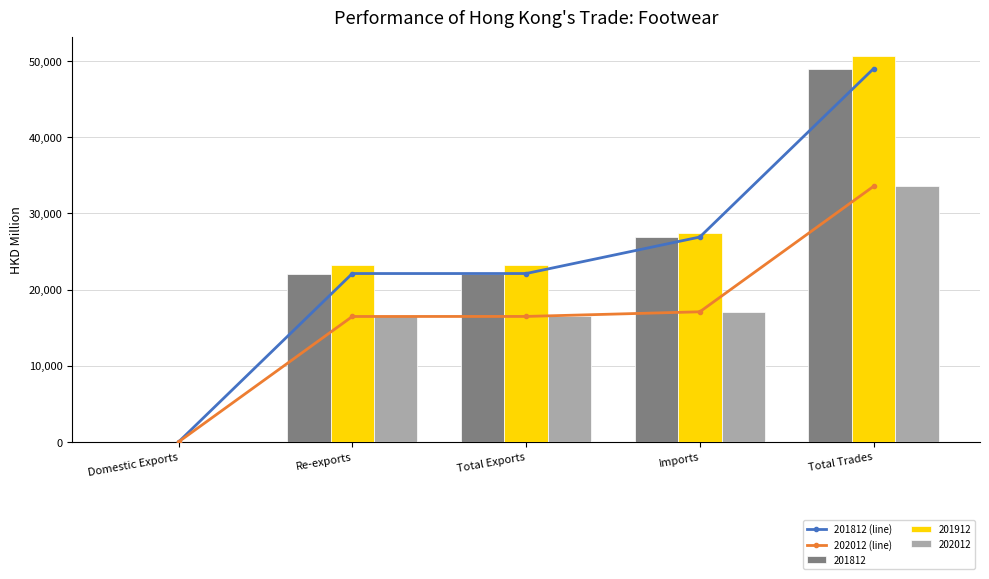

Between Total Exports and Imports, which series saw the biggest shift?

201812 (line)